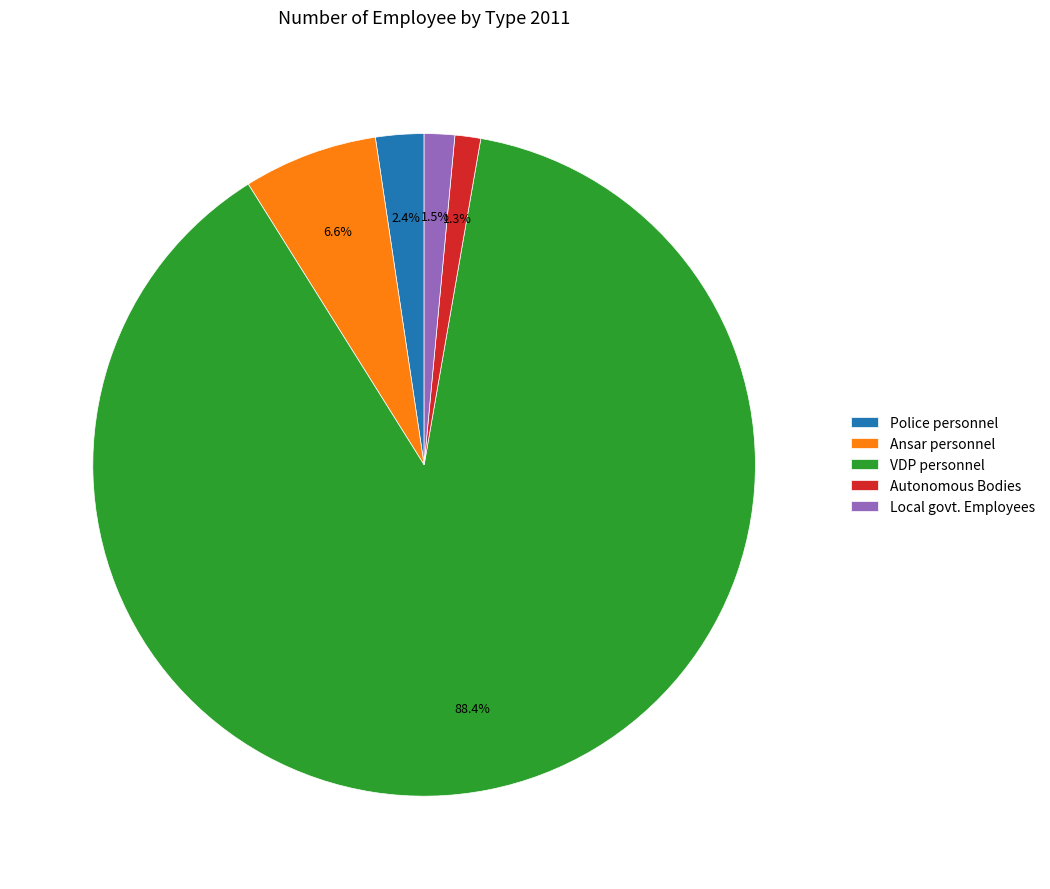

How many segments does this pie chart have?

5